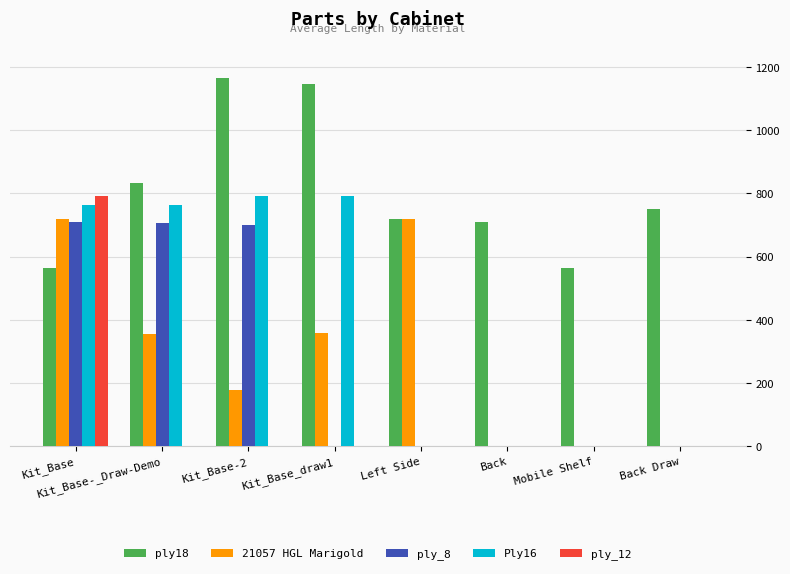

What is the maximum value for ply_12?

793.4